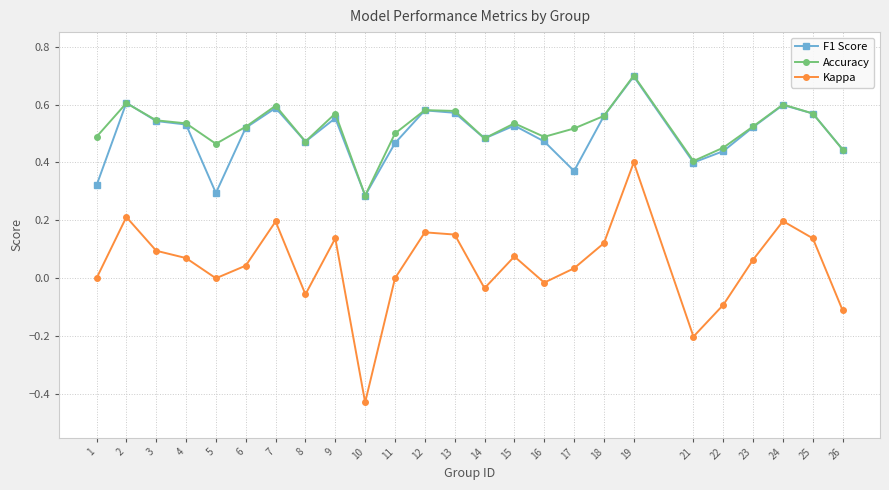

What is the greatest value displayed?

0.7